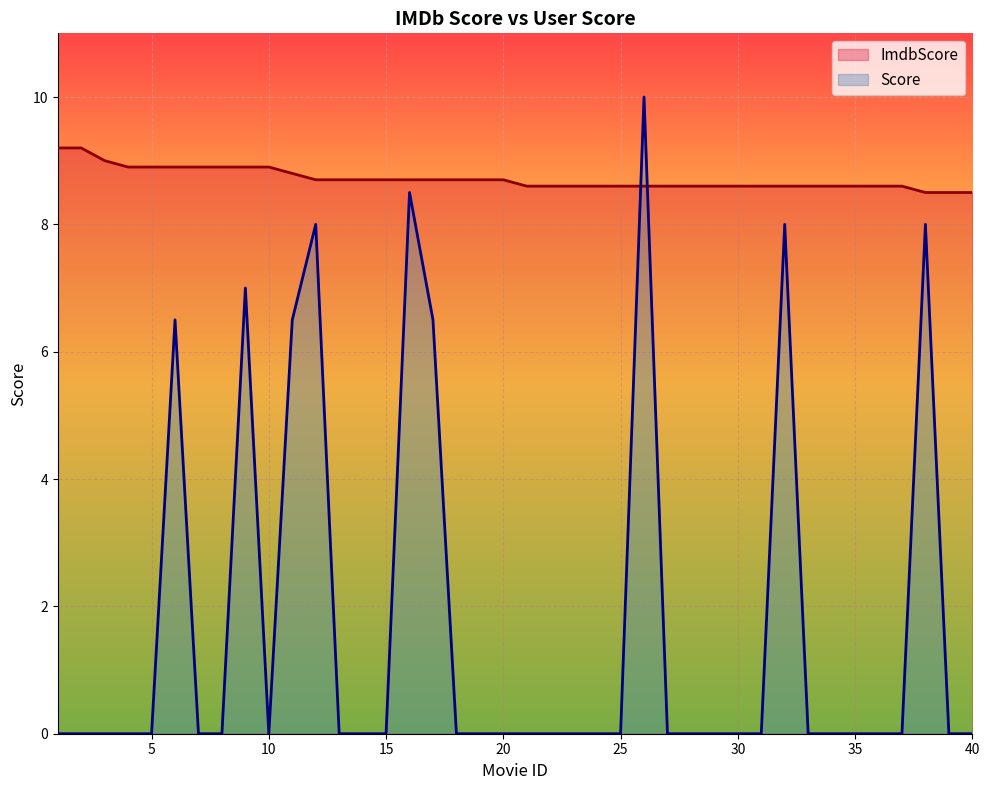

What is the value of the ImdbScore point at the 29th from the left?

8.6